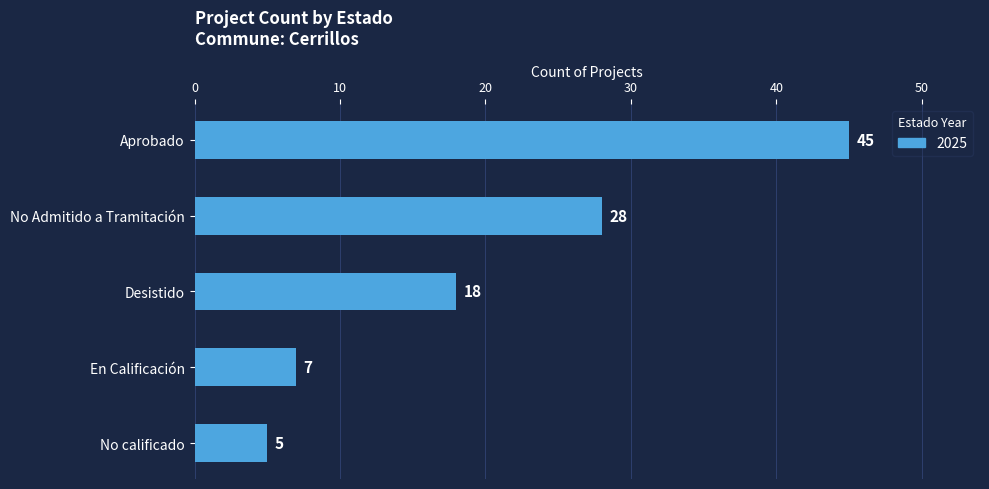

What is the sum of the values at Desistido and No calificado?

23